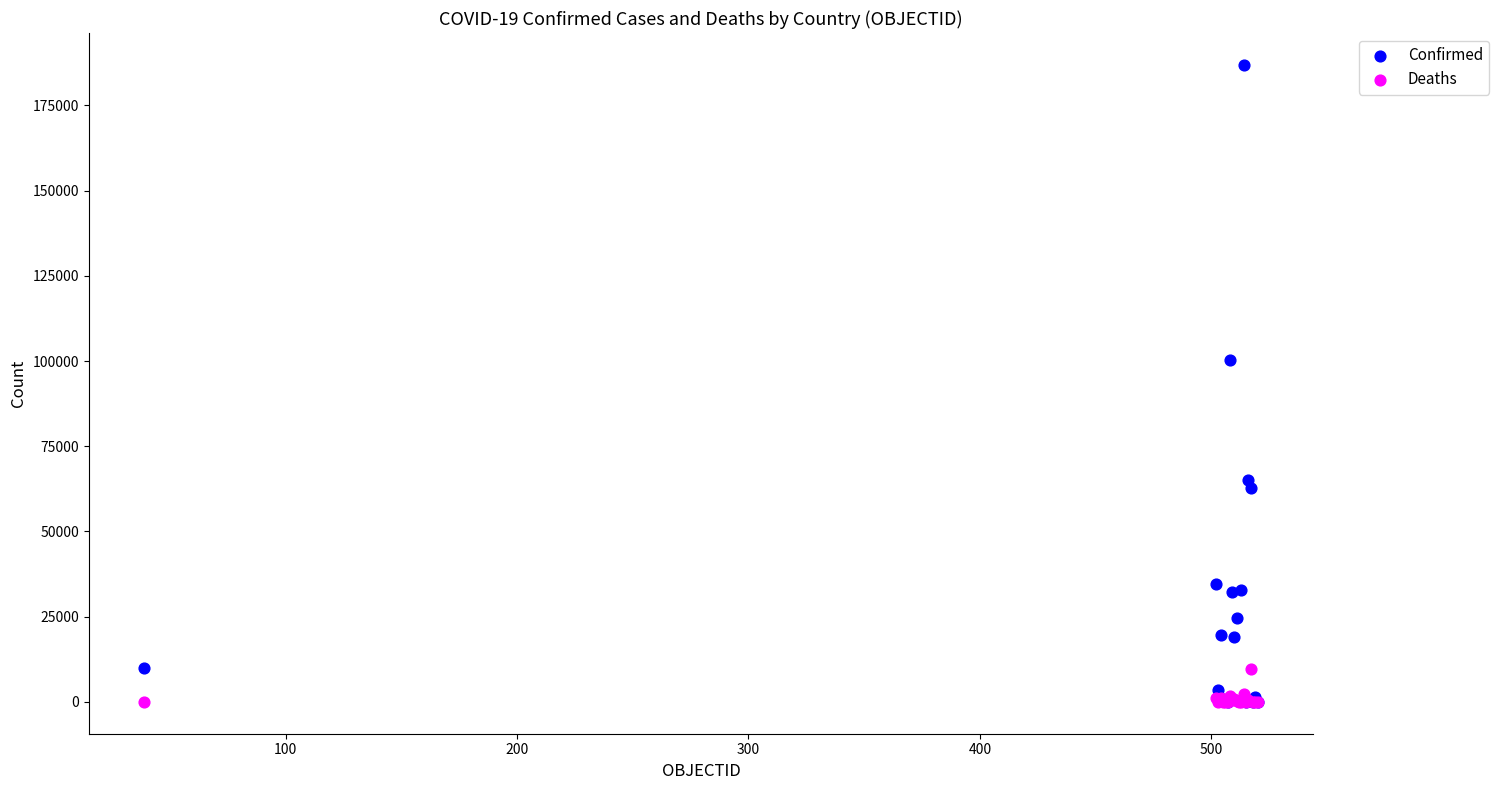

Which series has the widest spread of Y values?

Confirmed